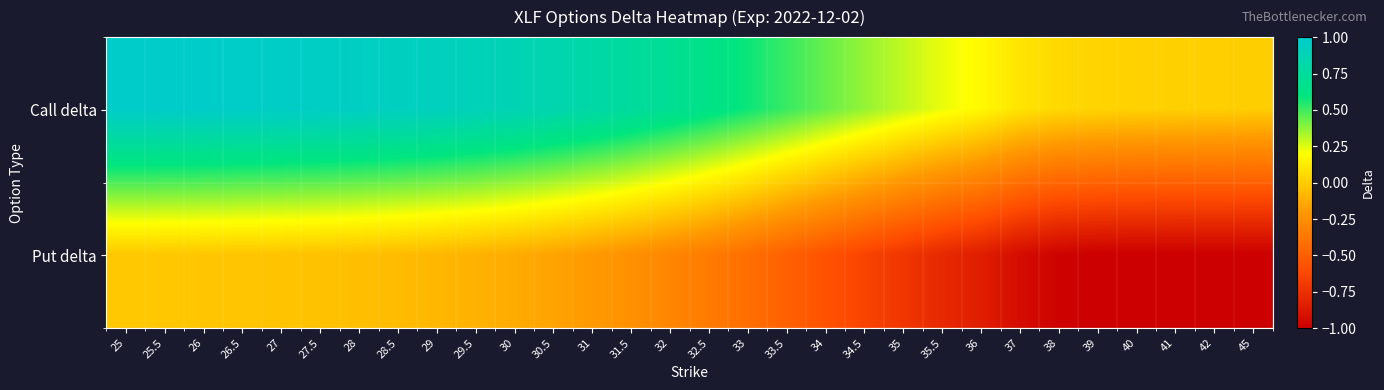

Which series changed the most between 29.5 and 35?

Put delta